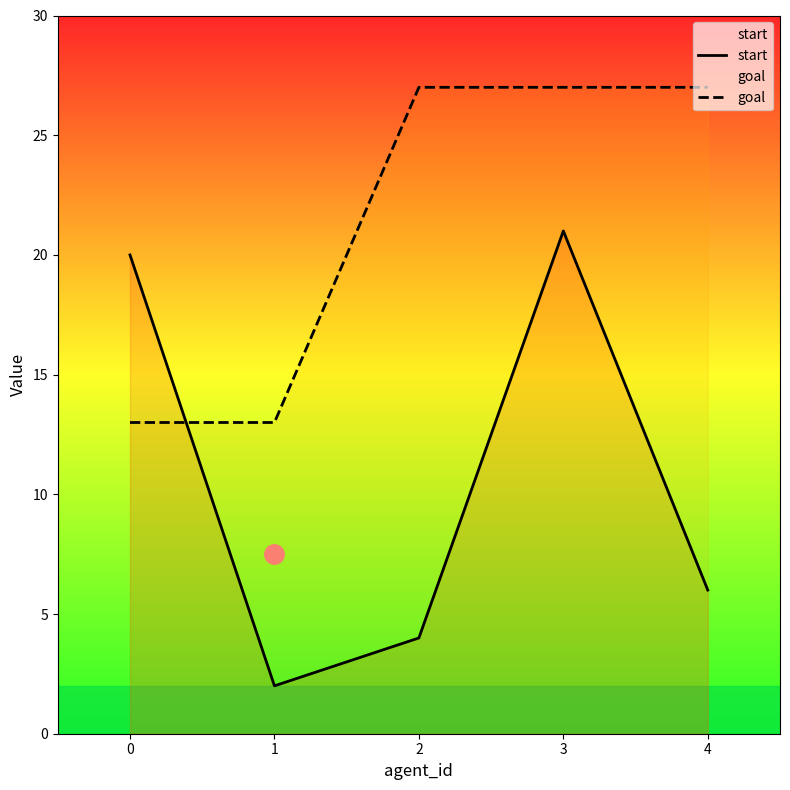

True or false: goal and start intersect in this chart.

True